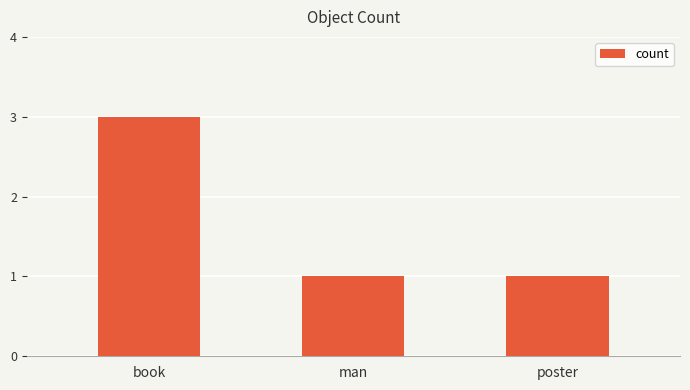

Between book and man, which is larger?

book